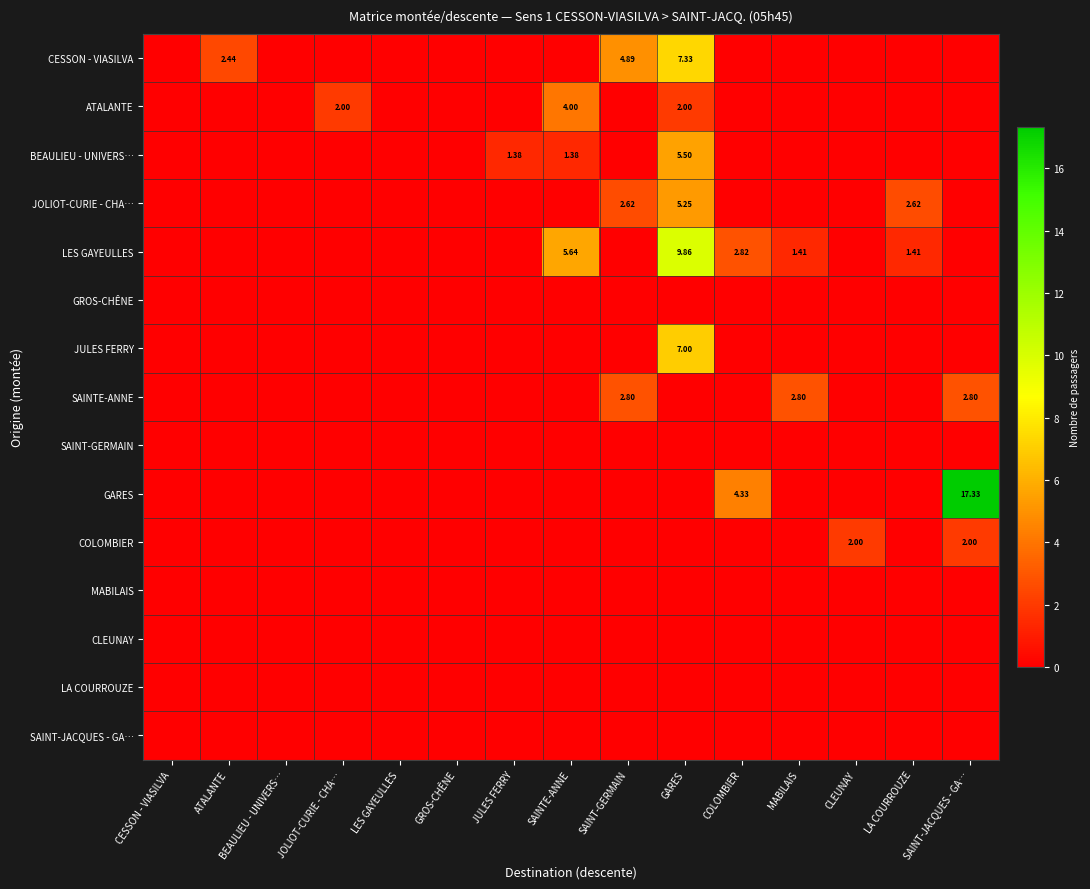

Which has a higher value, CLEUNAY or GROS-CHÊNE?

CLEUNAY